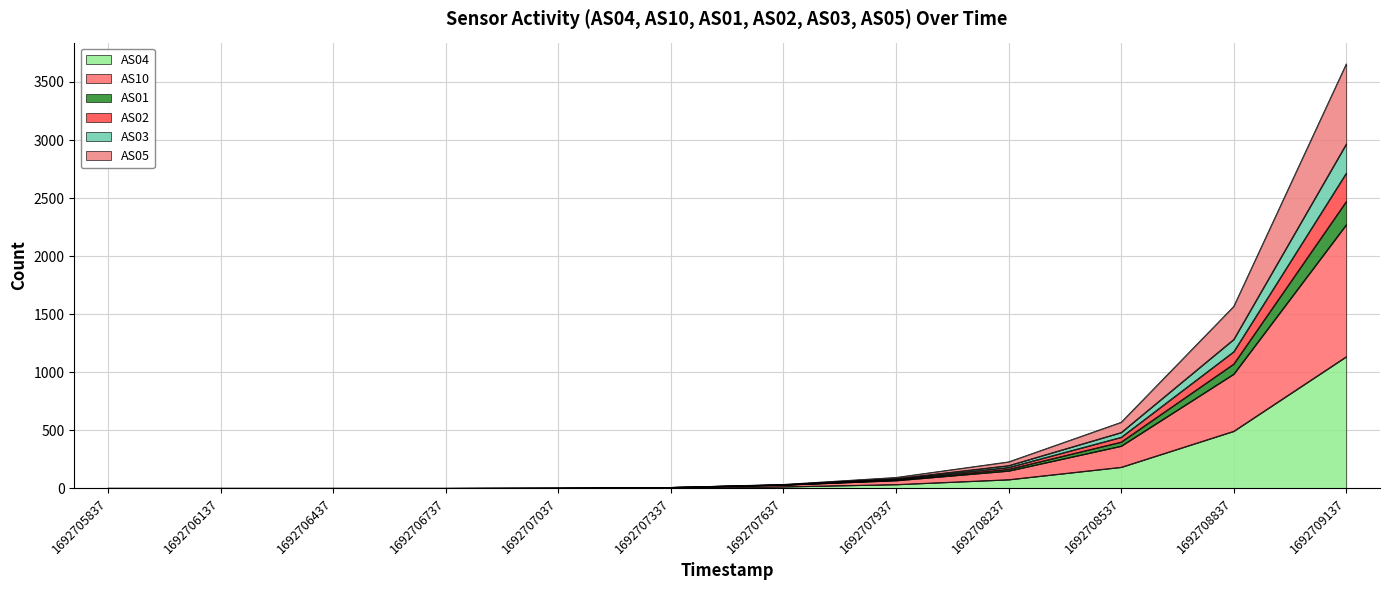

Which category has the lowest value across all series?

1692705837